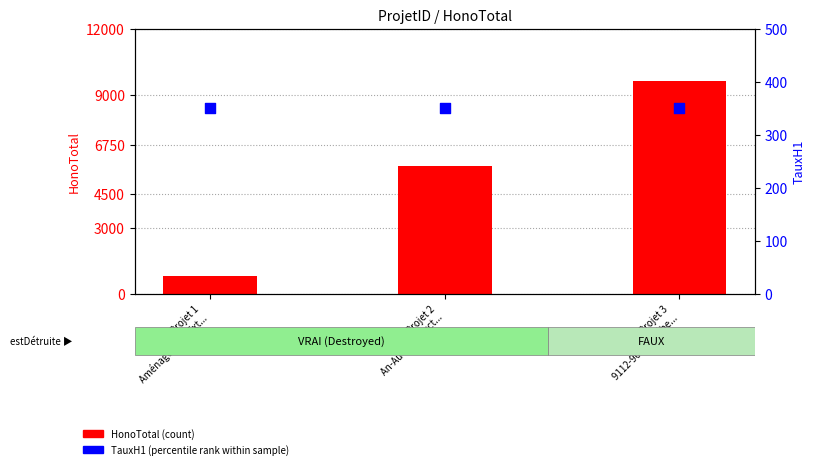

Which series reaches the maximum Y coordinate?

HonoTotal (count)